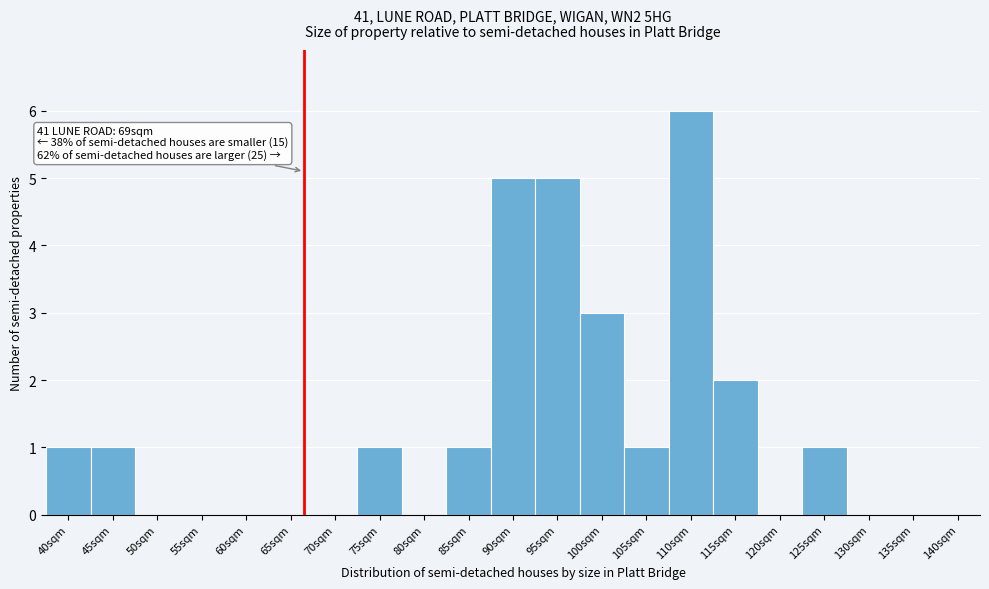

Reading right to left, list all the values displayed in this chart.

140sqm=0	135sqm=0	130sqm=0	125sqm=1	120sqm=0	115sqm=2	110sqm=6	105sqm=1	100sqm=3	95sqm=5	90sqm=5	85sqm=1	80sqm=0	75sqm=1	70sqm=0	65sqm=0	60sqm=0	55sqm=0	50sqm=0	45sqm=1	40sqm=1